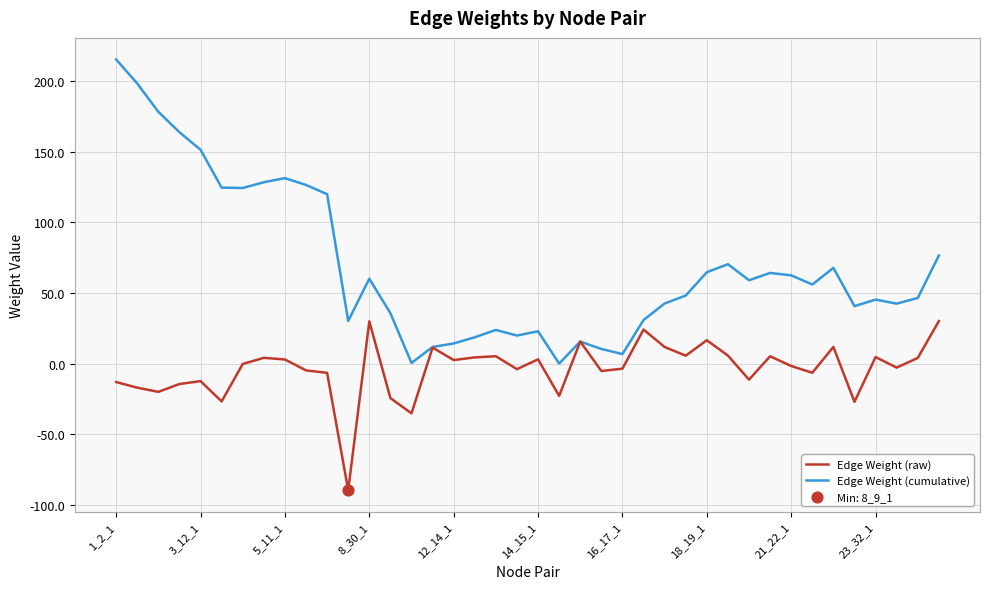

Which series has the widest spread of values?

Edge Weight (cumulative)